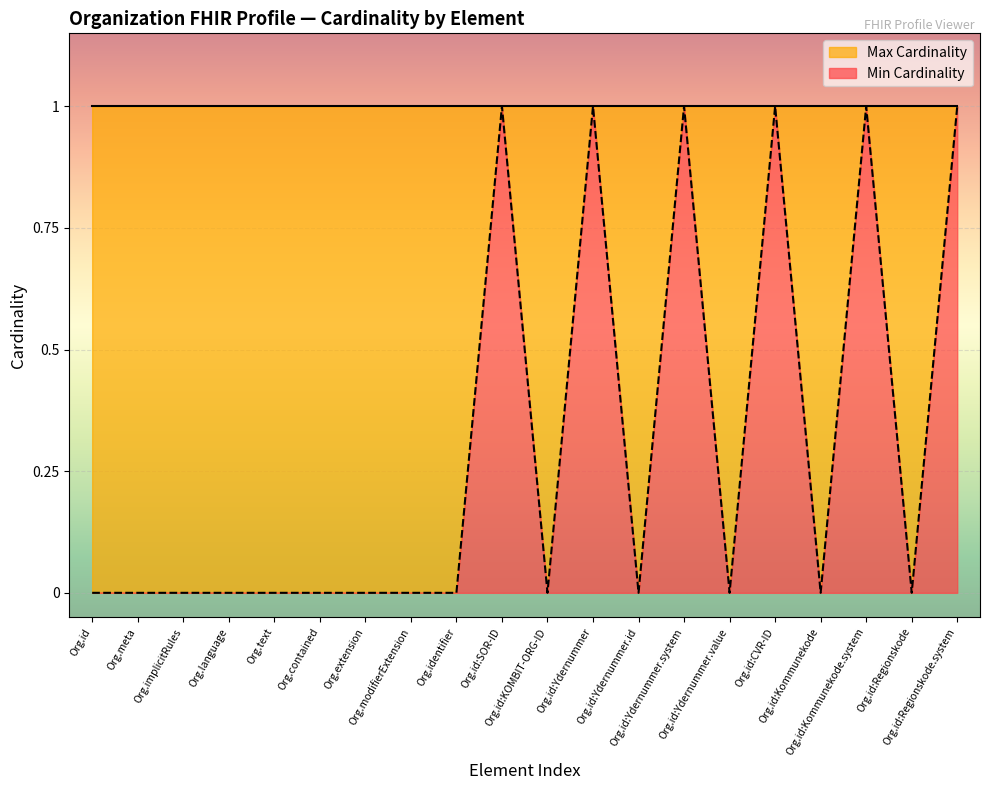

Where is the first local maximum?

Org.id:SOR-ID